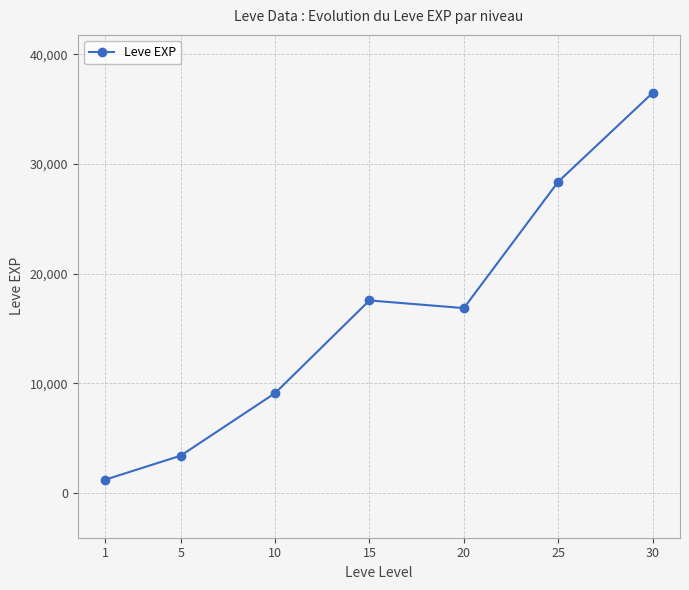

Where does the data first go above 16865?

15